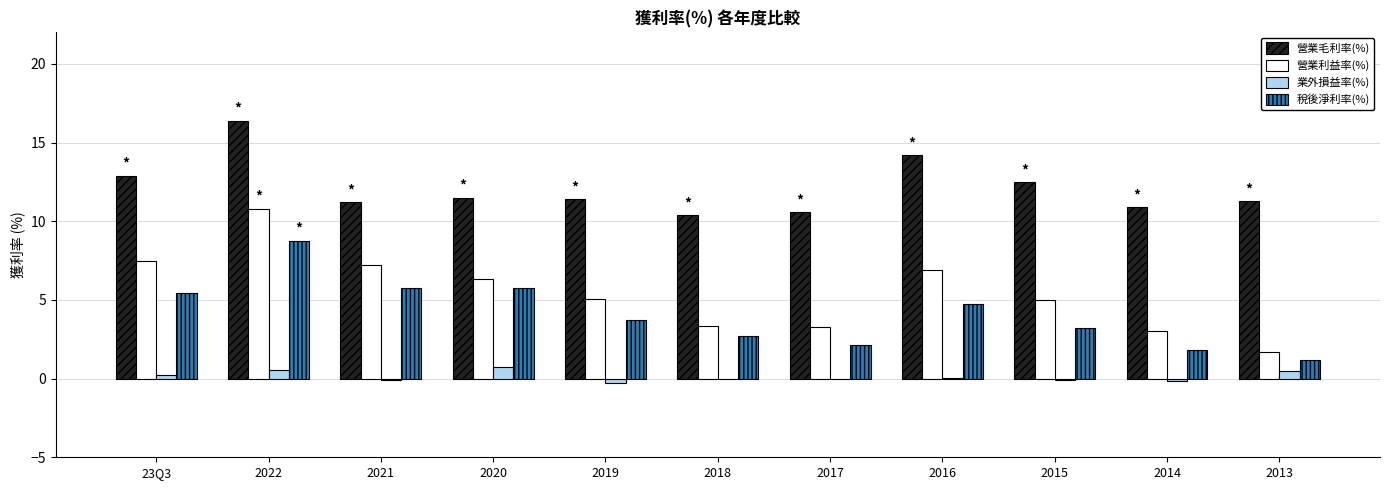

What is the maximum value for 業外損益率(%)?

0.7